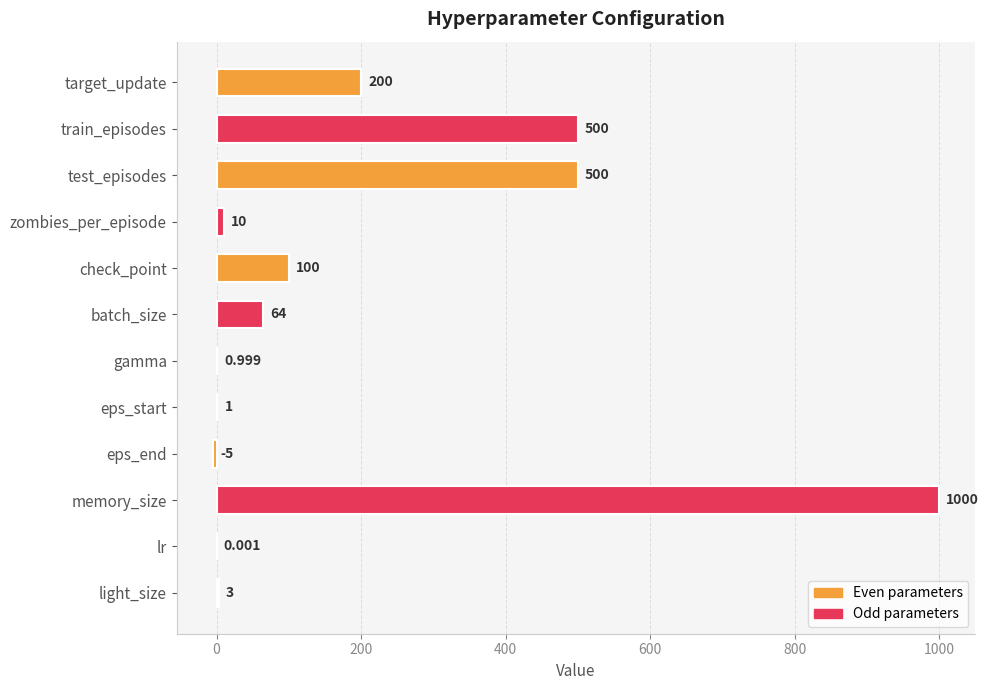

What is the average value?

197.8